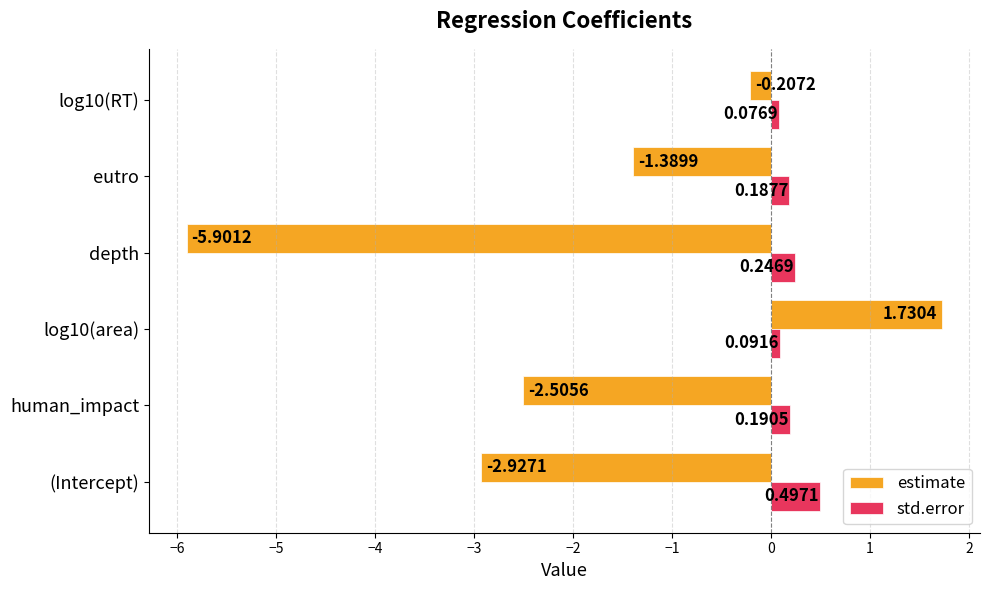

At how many categories does at least one series exceed -1?

6